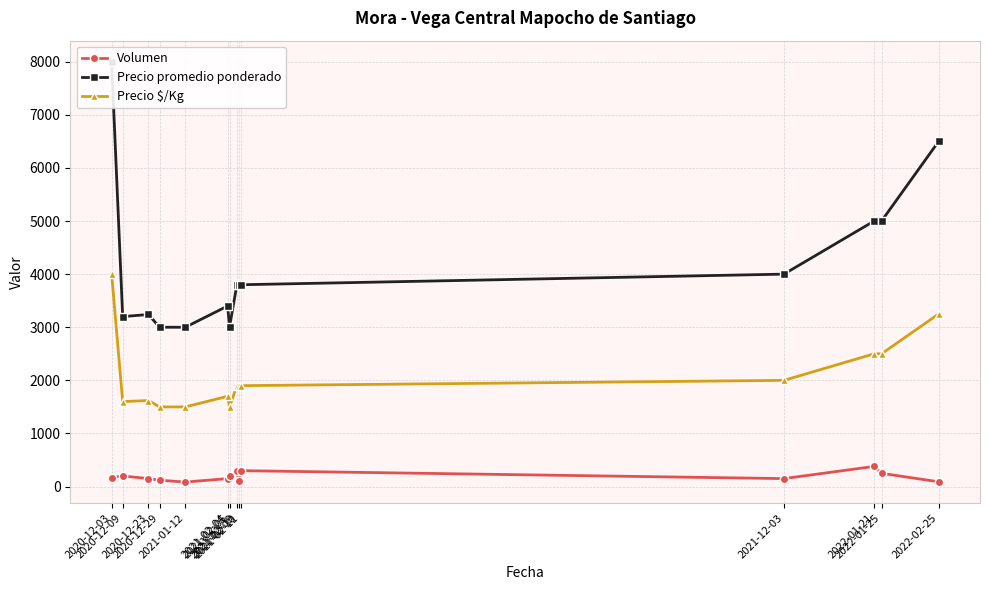

How many categories are shown in the chart?

14